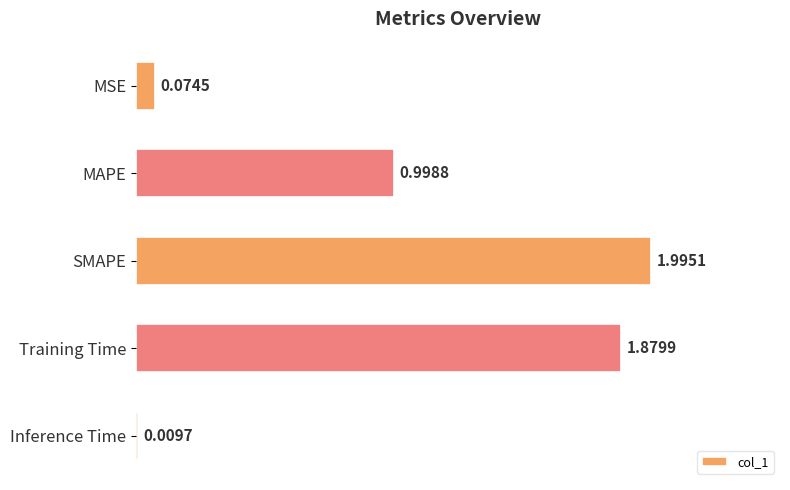

Count the number of categories in the chart.

5